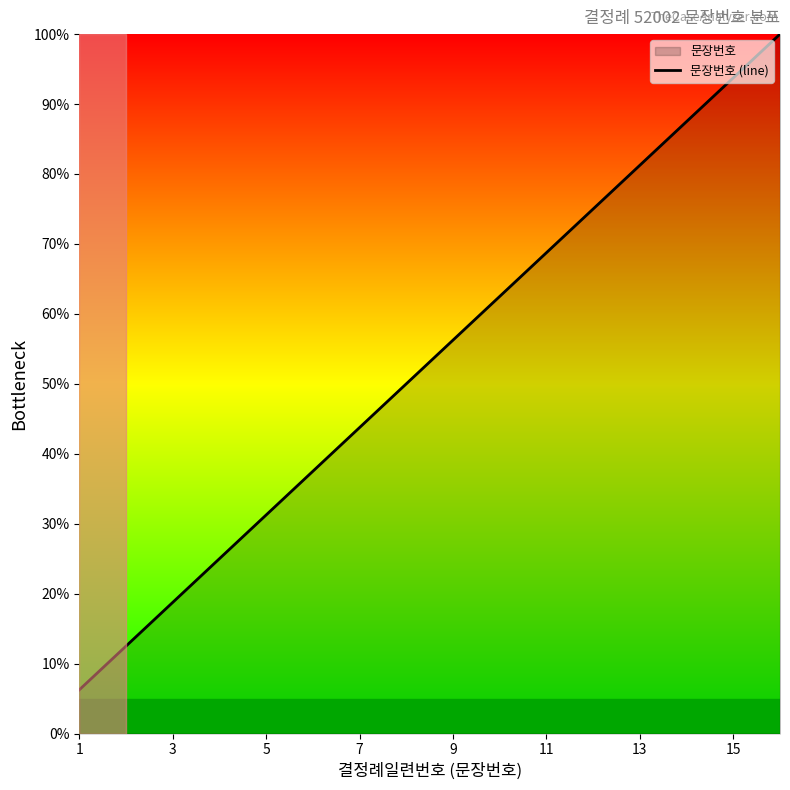

What is the difference between the maximum and minimum values?

93.8